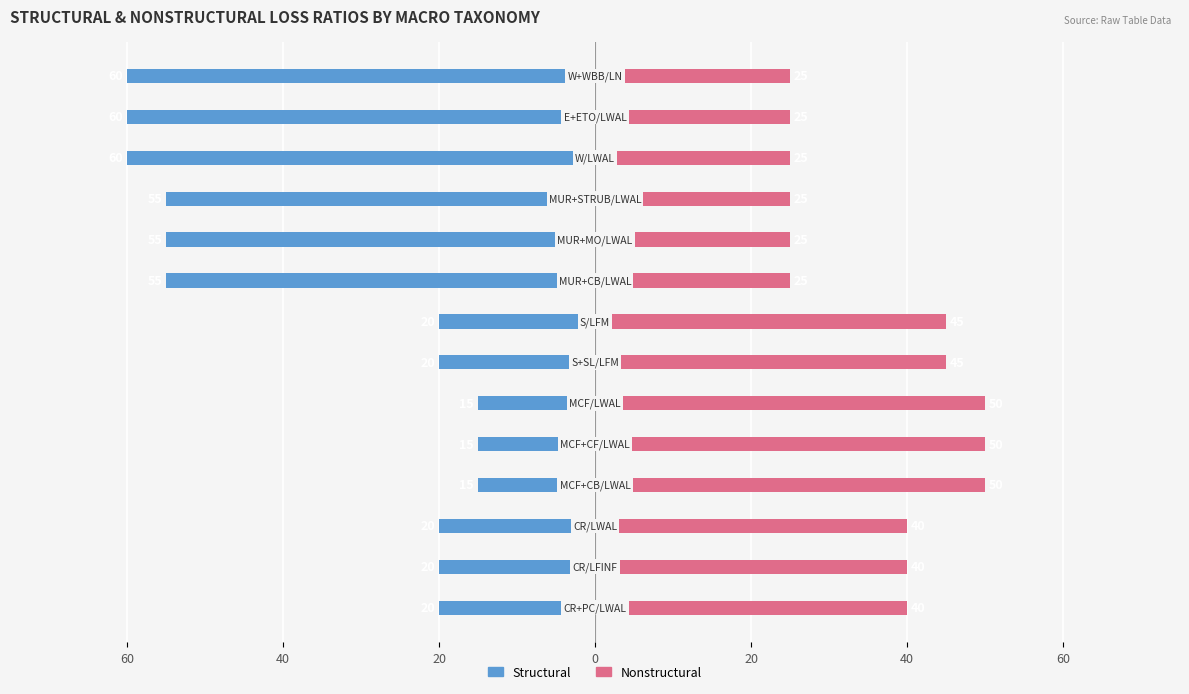

What is the average value of the Structural series?

-35